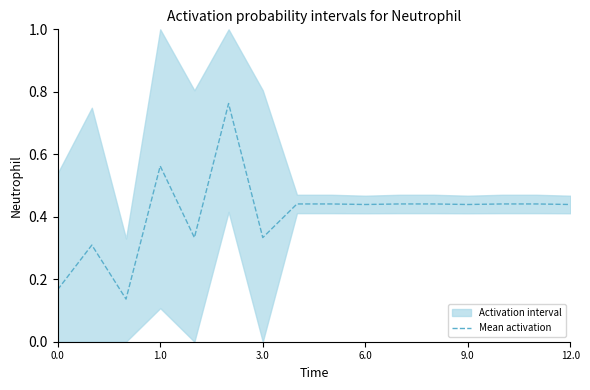

Reading left to right, transcribe all the data shown in this chart.

0.2	0.3	0.1	0.6	0.3	0.8	0.3	0.4	0.4	0.4	0.4	0.4	0.4	0.4	0.4	0.4